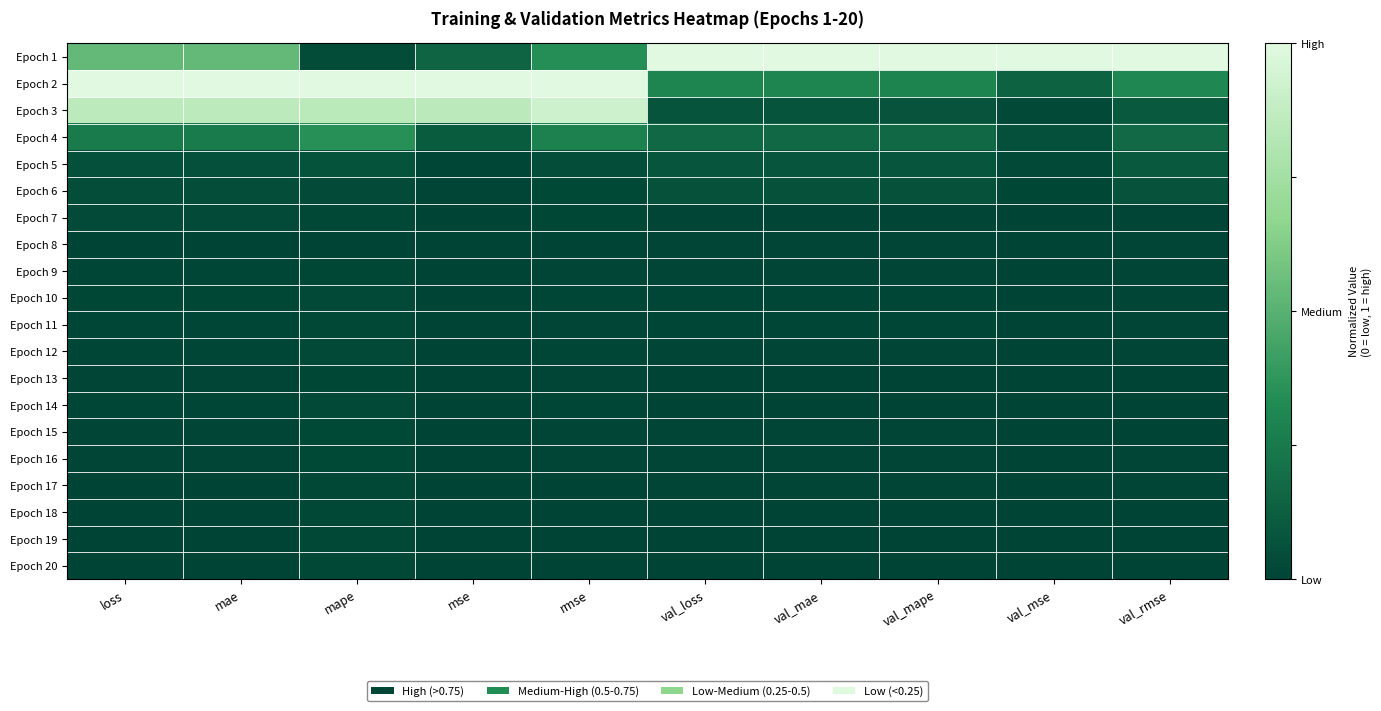

Reading left to right, transcribe all the data shown in this chart.

Epoch 1: loss=0.5	mae=0.5	mape=0.0	mse=0.2	rmse=0.3	val_loss=1.0	val_mae=1.0	val_mape=1.0	val_mse=1.0	val_rmse=1.0
Epoch 2: loss=1.0	mae=1.0	mape=1.0	mse=1.0	rmse=1.0	val_loss=0.3	val_mae=0.3	val_mape=0.3	val_mse=0.1	val_rmse=0.3
Epoch 3: loss=0.9	mae=0.9	mape=0.8	mse=0.8	rmse=0.9	val_loss=0.1	val_mae=0.1	val_mape=0.1	val_mse=0.0	val_rmse=0.1
Epoch 4: loss=0.3	mae=0.3	mape=0.4	mse=0.1	rmse=0.3	val_loss=0.2	val_mae=0.2	val_mape=0.2	val_mse=0.1	val_rmse=0.2
Epoch 5: loss=0.1	mae=0.1	mape=0.1	mse=0.0	rmse=0.0	val_loss=0.1	val_mae=0.1	val_mape=0.1	val_mse=0.0	val_rmse=0.1
Epoch 6: loss=0.0	mae=0.0	mape=0.0	mse=0.0	rmse=0.0	val_loss=0.1	val_mae=0.1	val_mape=0.1	val_mse=0.0	val_rmse=0.1
Epoch 7: loss=0.0	mae=0.0	mape=0.0	mse=0.0	rmse=0.0	val_loss=0.0	val_mae=0.0	val_mape=0.0	val_mse=0.0	val_rmse=0.0
Epoch 8: loss=0.0	mae=0.0	mape=0.0	mse=0.0	rmse=0.0	val_loss=0.0	val_mae=0.0	val_mape=0.0	val_mse=0.0	val_rmse=0.0
Epoch 9: loss=0.0	mae=0.0	mape=0.0	mse=0.0	rmse=0.0	val_loss=0.0	val_mae=0.0	val_mape=0.0	val_mse=0.0	val_rmse=0.0
Epoch 10: loss=0.0	mae=0.0	mape=0.0	mse=0.0	rmse=0.0	val_loss=0.0	val_mae=0.0	val_mape=0.0	val_mse=0.0	val_rmse=0.0
Epoch 11: loss=0.0	mae=0.0	mape=0.0	mse=0.0	rmse=0.0	val_loss=0.0	val_mae=0.0	val_mape=0.0	val_mse=0.0	val_rmse=0.0
Epoch 12: loss=0.0	mae=0.0	mape=0.0	mse=0.0	rmse=0.0	val_loss=0.0	val_mae=0.0	val_mape=0.0	val_mse=0.0	val_rmse=0.0
Epoch 13: loss=0.0	mae=0.0	mape=0.0	mse=0.0	rmse=0.0	val_loss=0.0	val_mae=0.0	val_mape=0.0	val_mse=0.0	val_rmse=0.0
Epoch 14: loss=0.0	mae=0.0	mape=0.0	mse=0.0	rmse=0.0	val_loss=0.0	val_mae=0.0	val_mape=0.0	val_mse=0.0	val_rmse=0.0
Epoch 15: loss=0.0	mae=0.0	mape=0.0	mse=0.0	rmse=0.0	val_loss=0.0	val_mae=0.0	val_mape=0.0	val_mse=0.0	val_rmse=0.0
Epoch 16: loss=0.0	mae=0.0	mape=0.0	mse=0.0	rmse=0.0	val_loss=0.0	val_mae=0.0	val_mape=0.0	val_mse=0.0	val_rmse=0.0
Epoch 17: loss=0.0	mae=0.0	mape=0.0	mse=0.0	rmse=0.0	val_loss=0.0	val_mae=0.0	val_mape=0.0	val_mse=0.0	val_rmse=0.0
Epoch 18: loss=0.0	mae=0.0	mape=0.0	mse=0.0	rmse=0.0	val_loss=0.0	val_mae=0.0	val_mape=0.0	val_mse=0.0	val_rmse=0.0
Epoch 19: loss=0.0	mae=0.0	mape=0.0	mse=0.0	rmse=0.0	val_loss=0.0	val_mae=0.0	val_mape=0.0	val_mse=0.0	val_rmse=0.0
Epoch 20: loss=0.0	mae=0.0	mape=0.0	mse=0.0	rmse=0.0	val_loss=0.0	val_mae=0.0	val_mape=0.0	val_mse=0.0	val_rmse=0.0